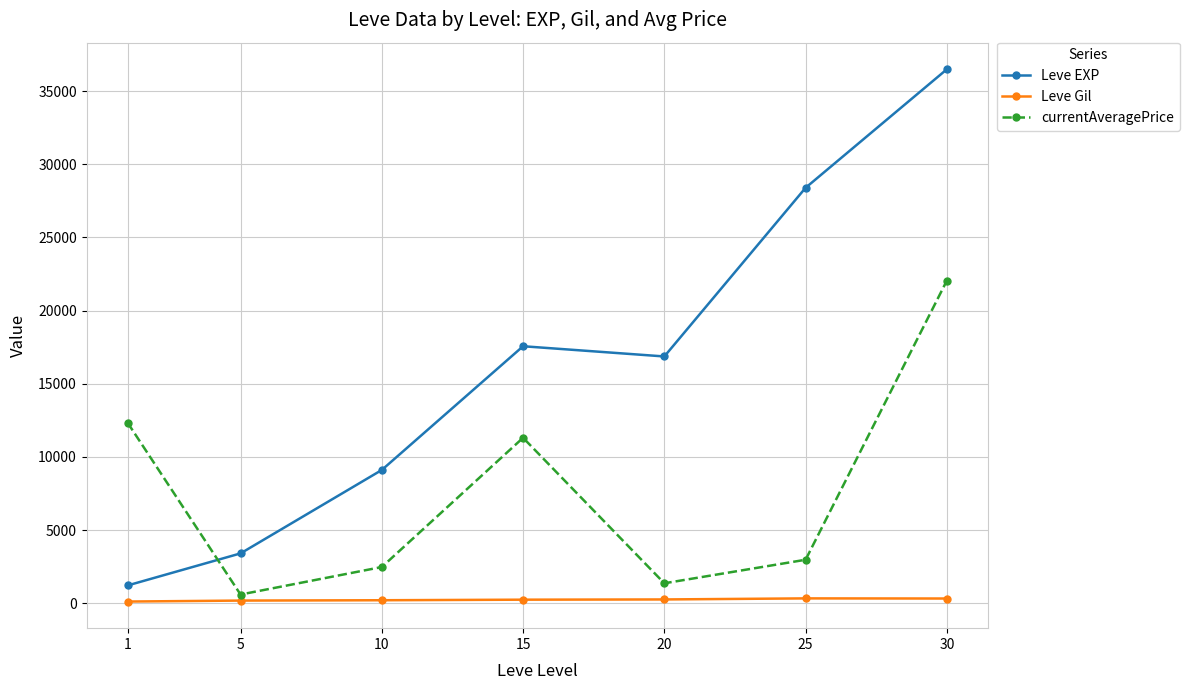

What is the average value of the Leve EXP series?

16148.5